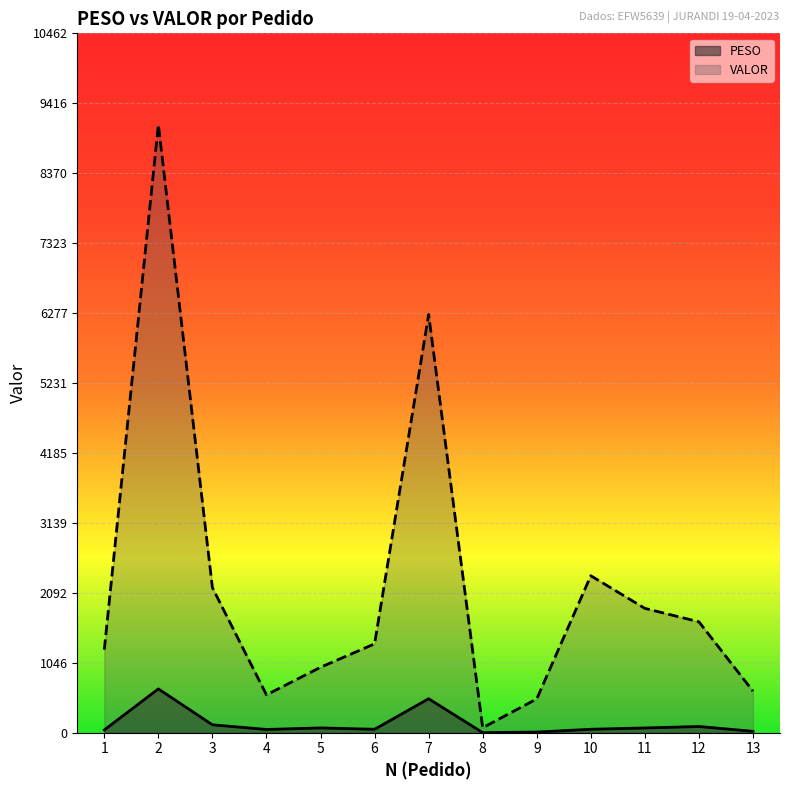

At how many categories does at least one series exceed 5725?

2